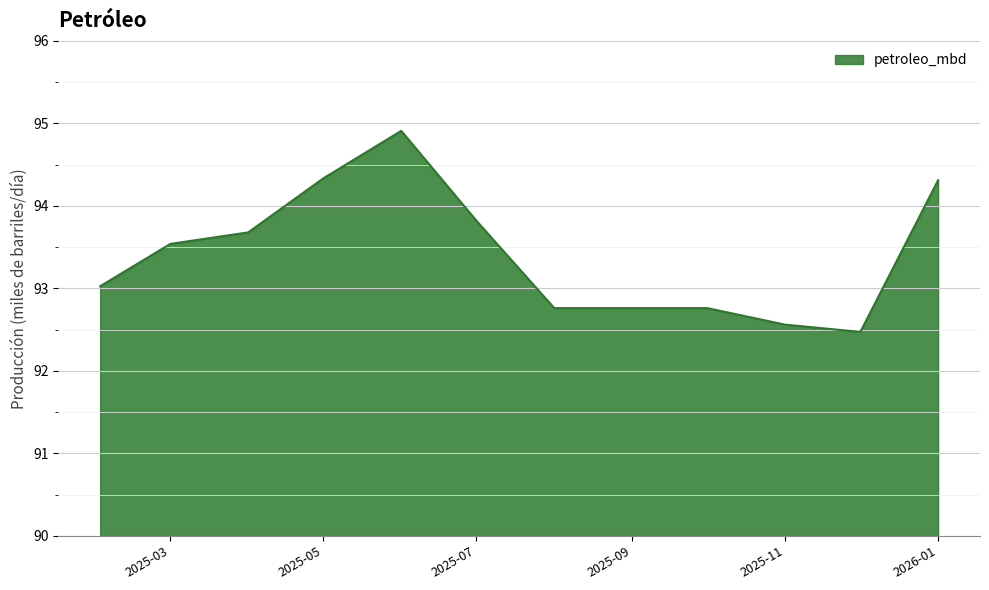

What is the maximum value shown in the chart?

94.9